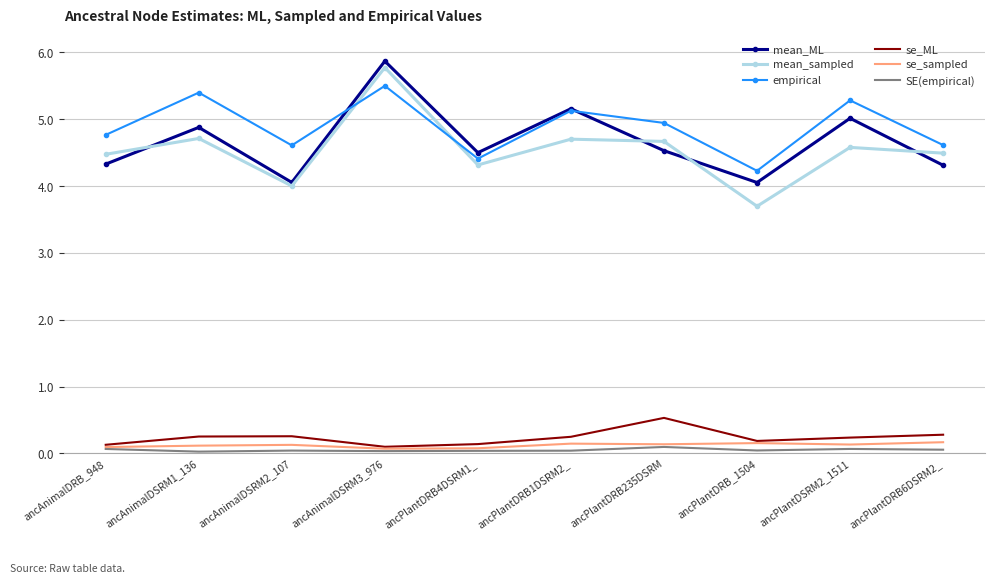

How many SE(empirical) values are between 0 and 1?

10